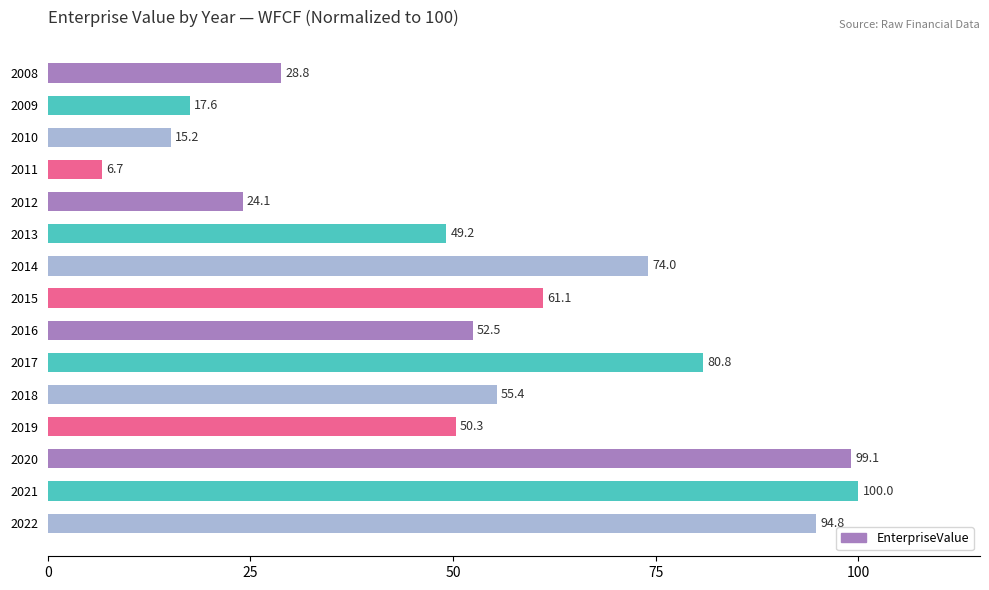

Count the number of categories in the chart.

15